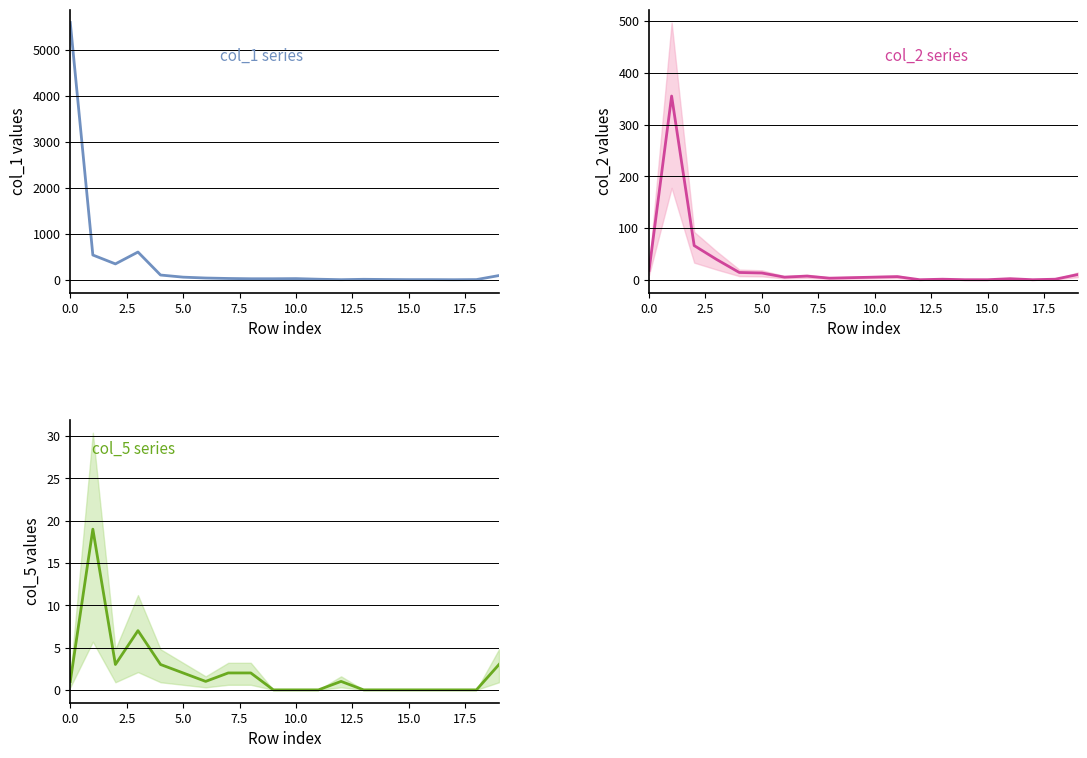

Is the value of col_1 at 12 greater than the value of col_2 at 19?

No